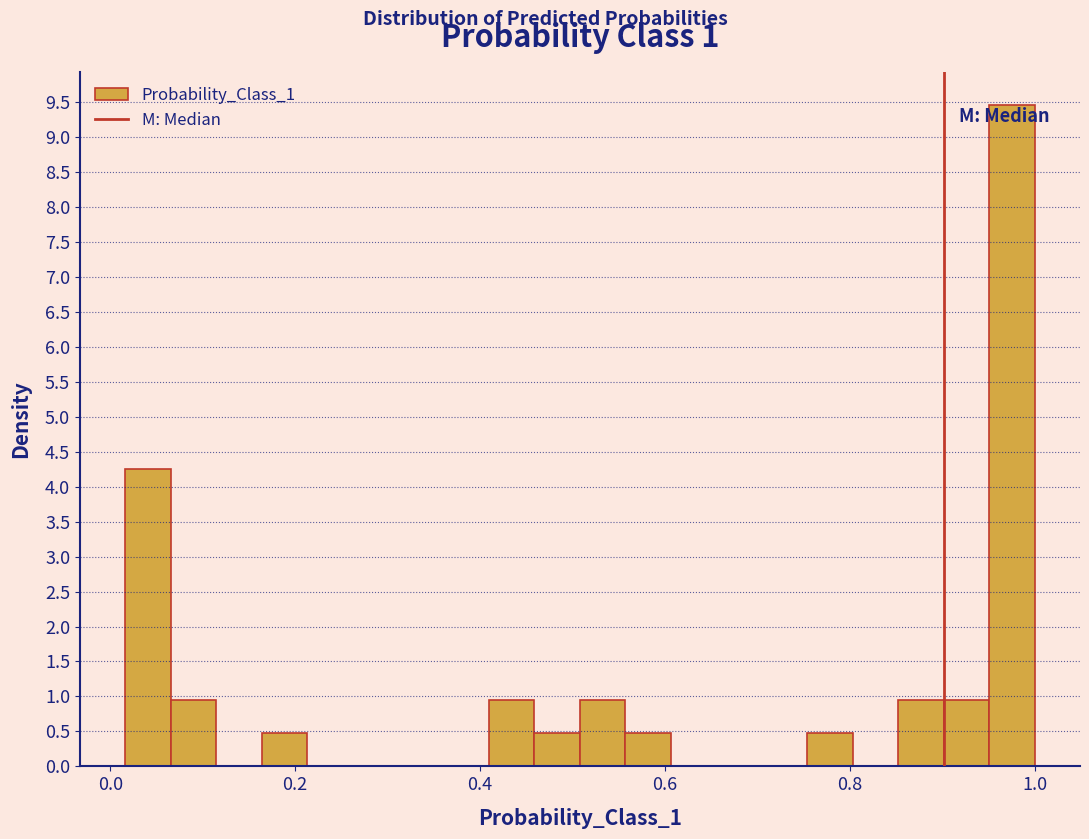

Around what value on the x-axis is the tallest bar? Give the approximate position of its centre, as read against the axis.

0.98